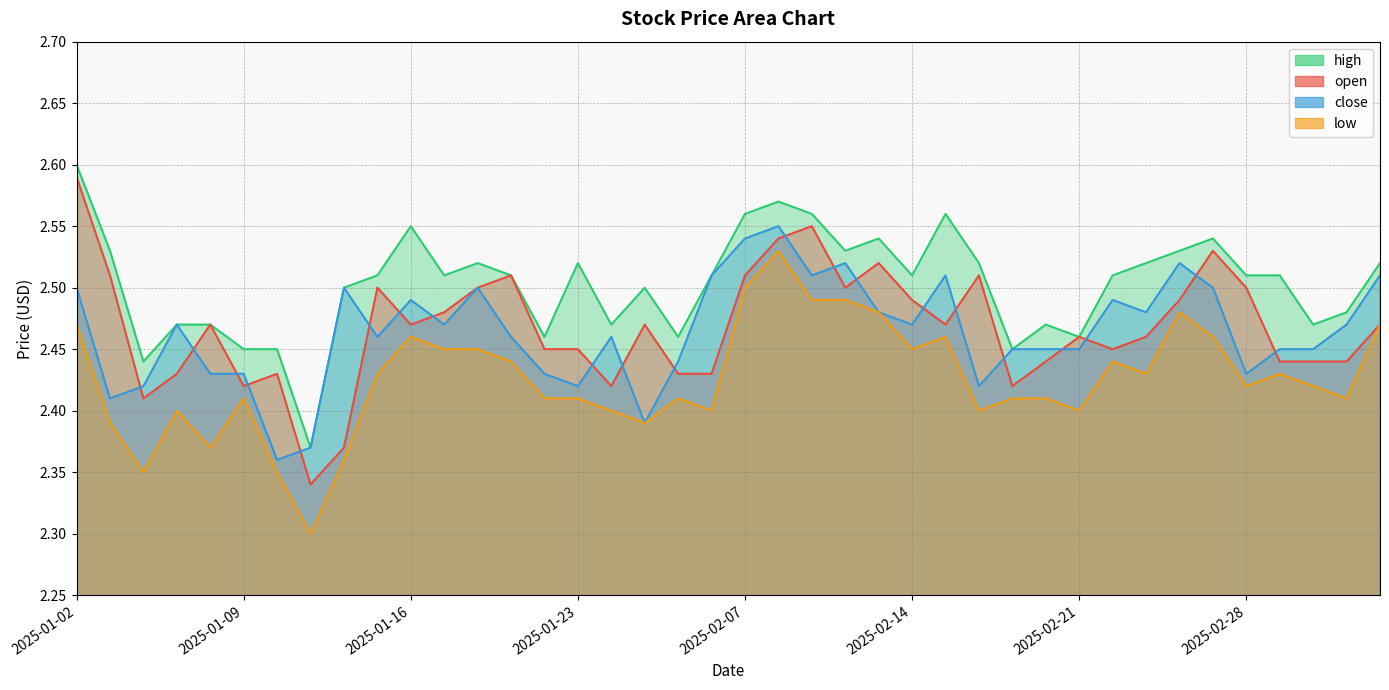

True or false: open has a value of 3.2 at 2025-01-06.

False